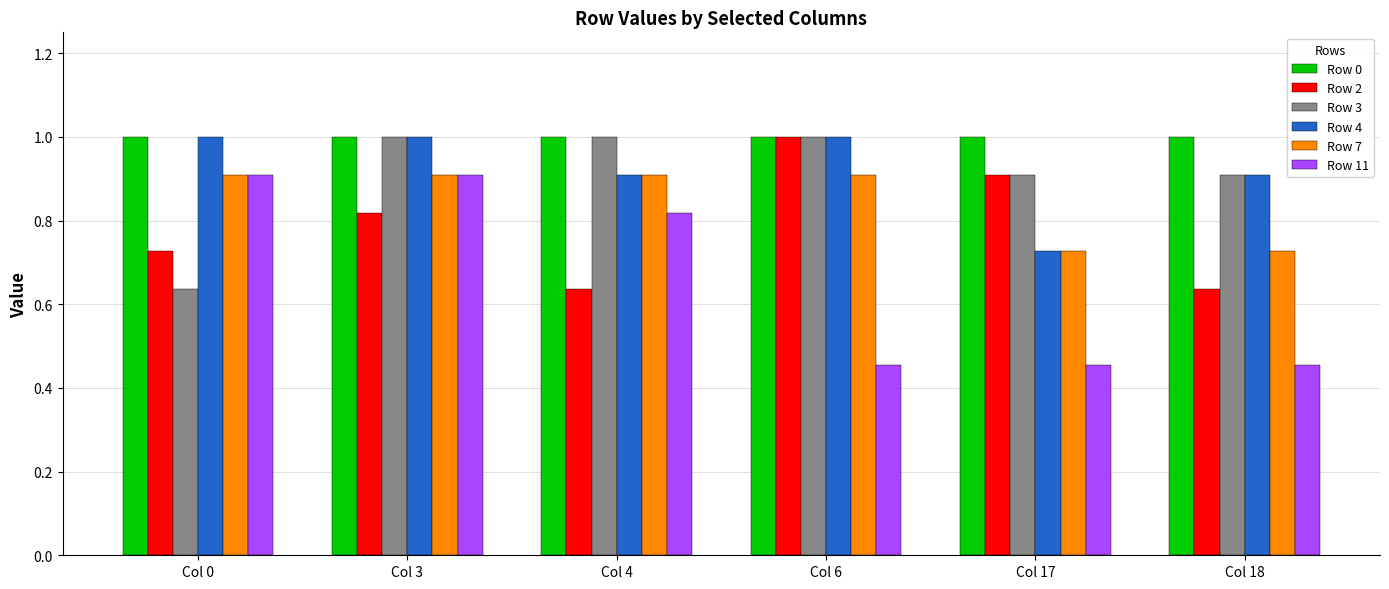

How many groups of bars are there?

6